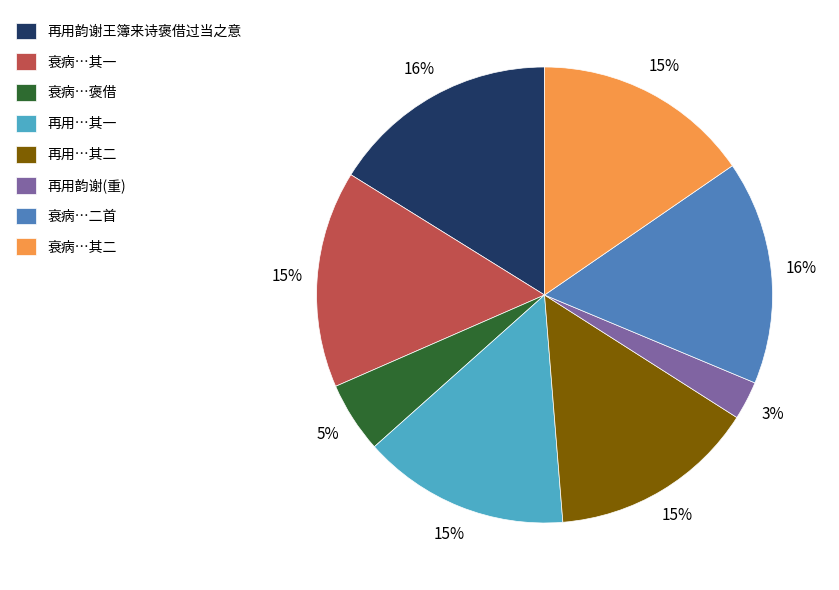

To the nearest percent, what portion does 再用韵谢(重) represent?

3%